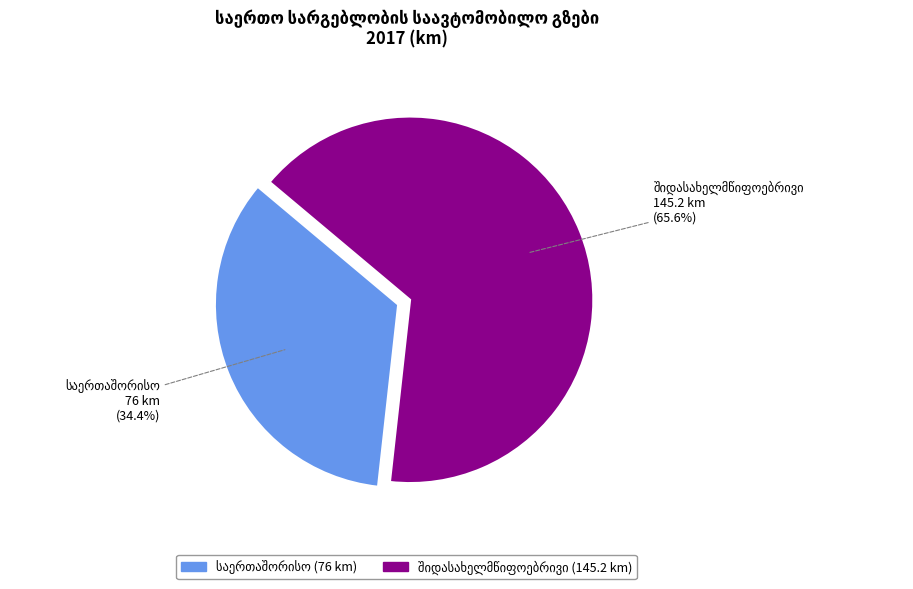

Is there any slice that represents more than half of the pie?

Yes